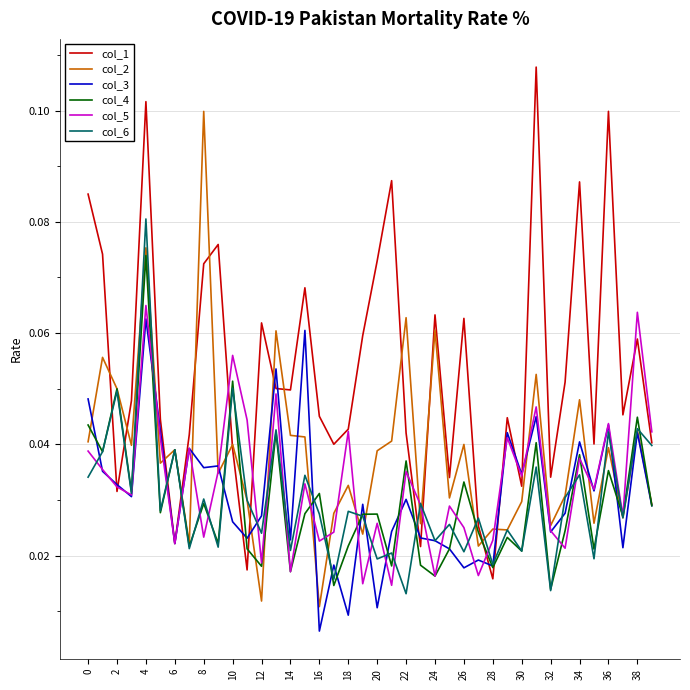

Which series has the largest total across all categories?

col_1